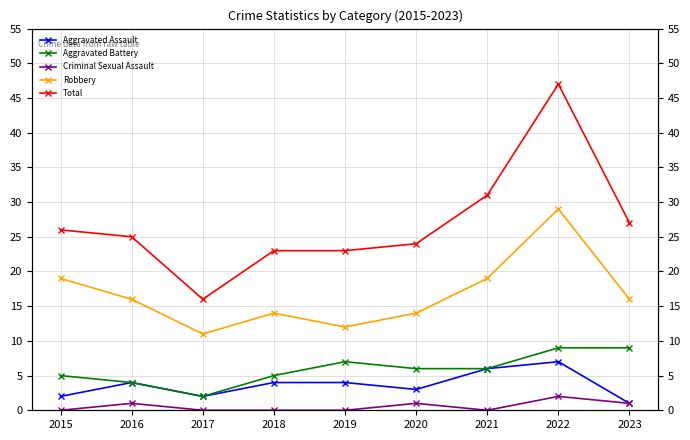

List the series in order of their peak value, highest first.

Total, Robbery, Aggravated Battery, Aggravated Assault, Criminal Sexual Assault